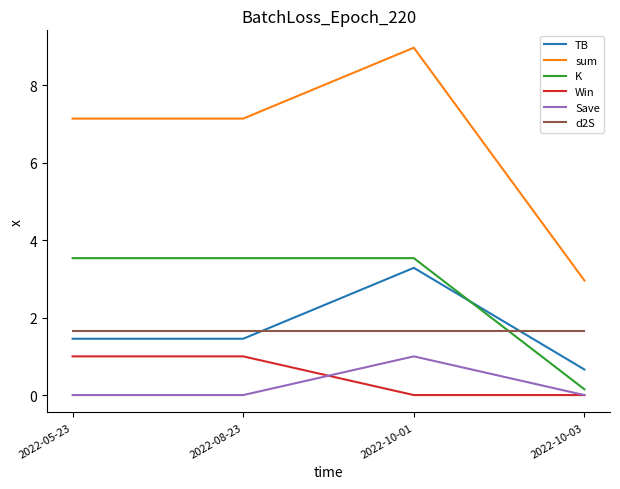

At 2022-05-23, list the series in order from largest to smallest.

sum, K, d2S, TB, Win, Save